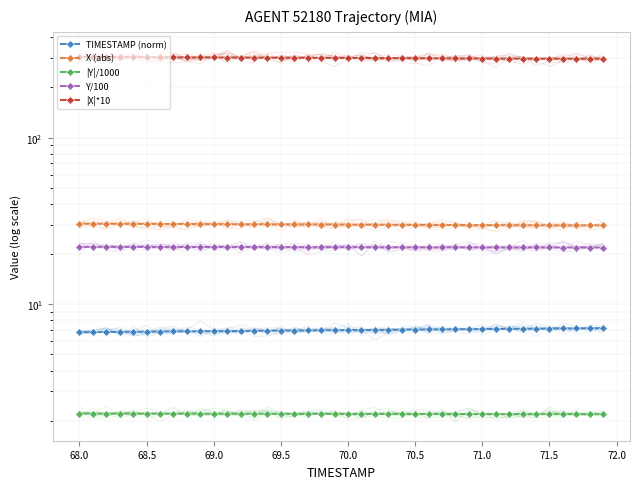

What is the average value of the TIMESTAMP (norm) series?

7.0